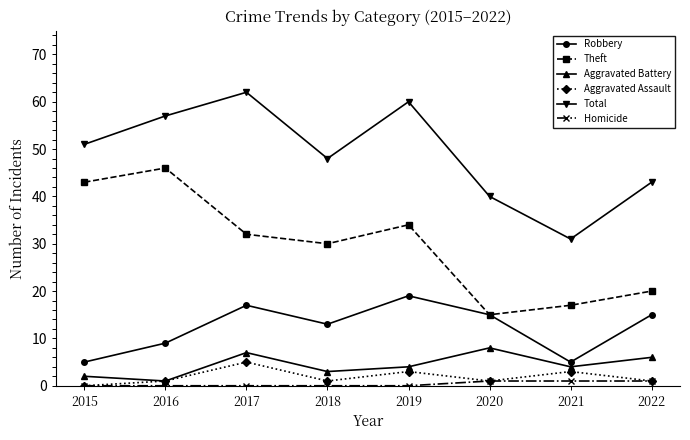

True or false: Theft and Aggravated Battery cross at least once.

False